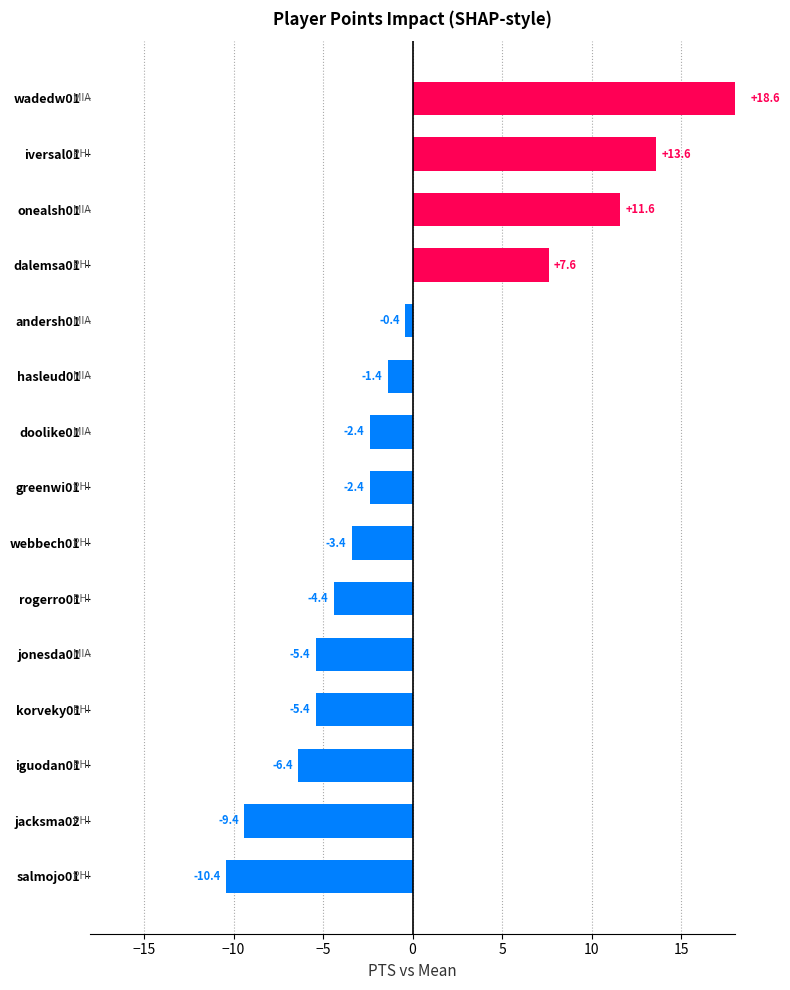

How many values are below -2?

9